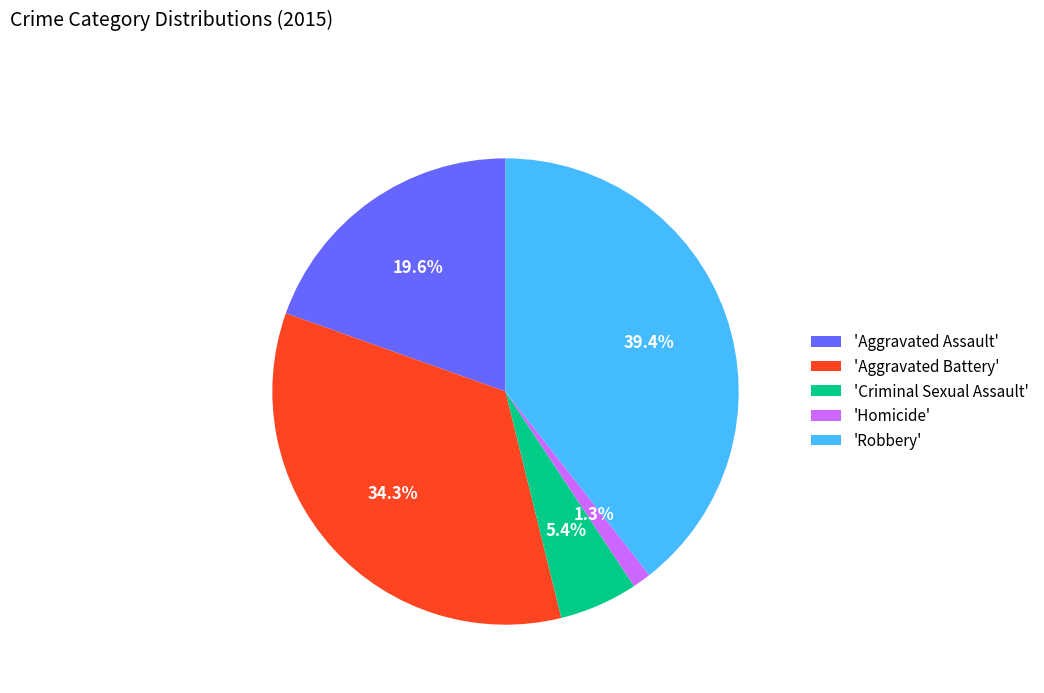

Rank the categories by value from highest to lowest.

'Robbery', 'Aggravated Battery', 'Aggravated Assault', 'Criminal Sexual Assault', 'Homicide'